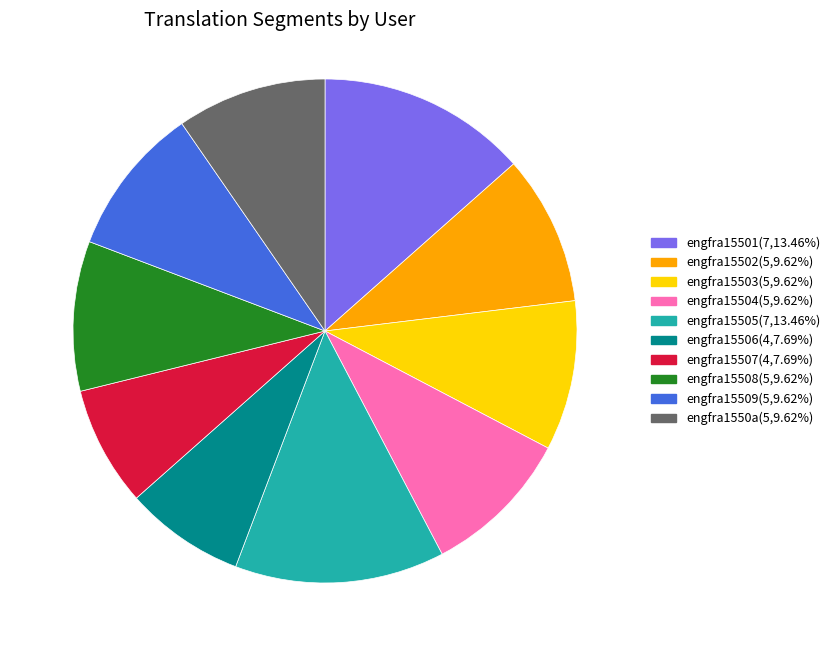

Is engfra15502 the majority of the pie?

No